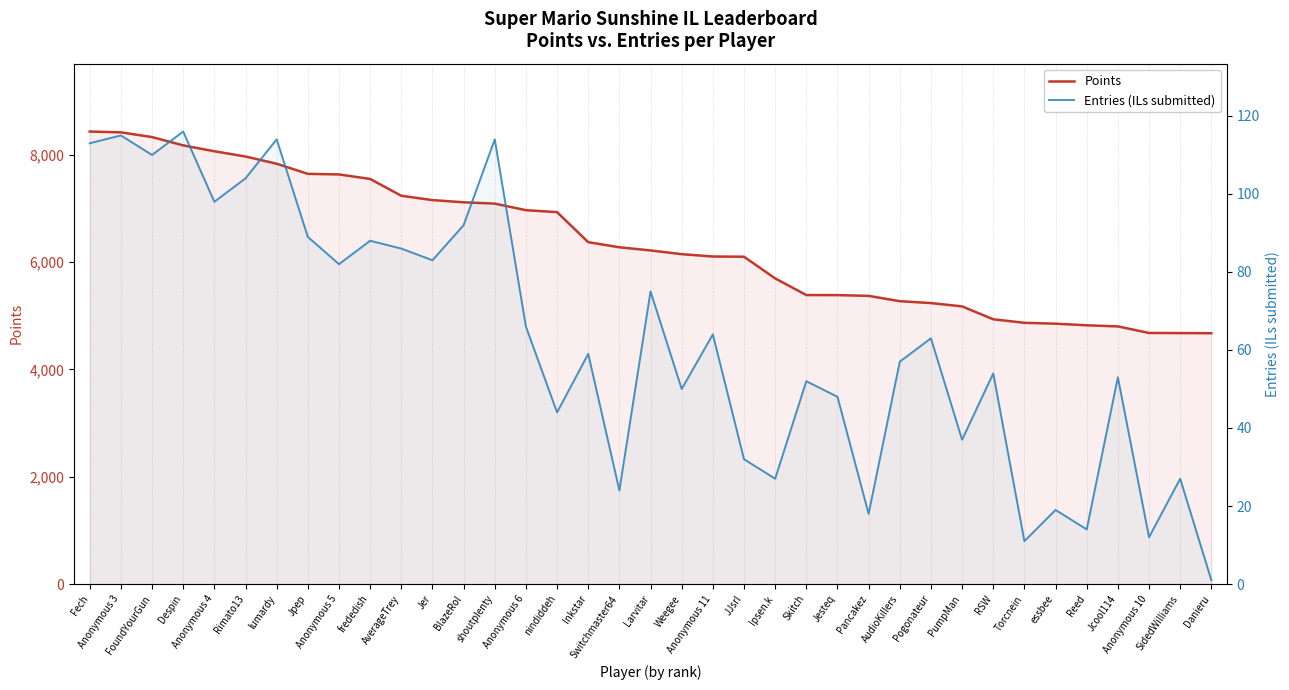

What is the label of the 20th point from the left?

Weegee